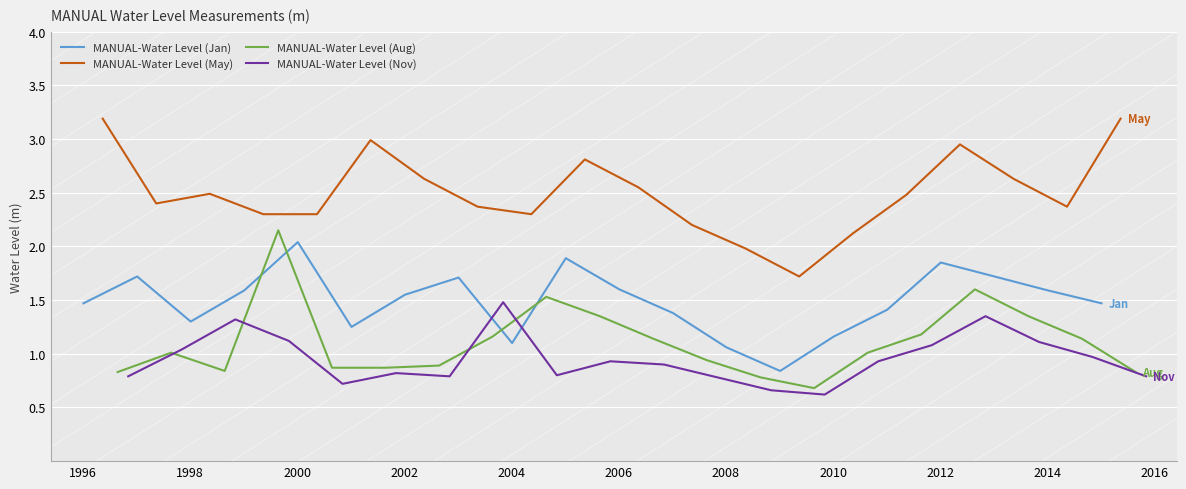

What is the smallest value displayed?

0.6